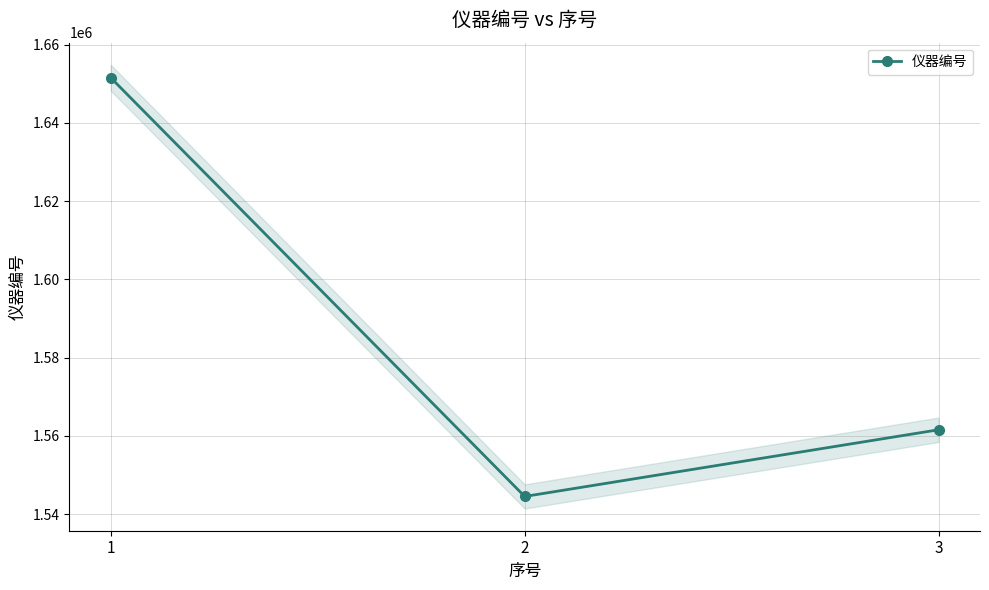

Approximately how many times larger is the value at 2 compared to 3?

1.0